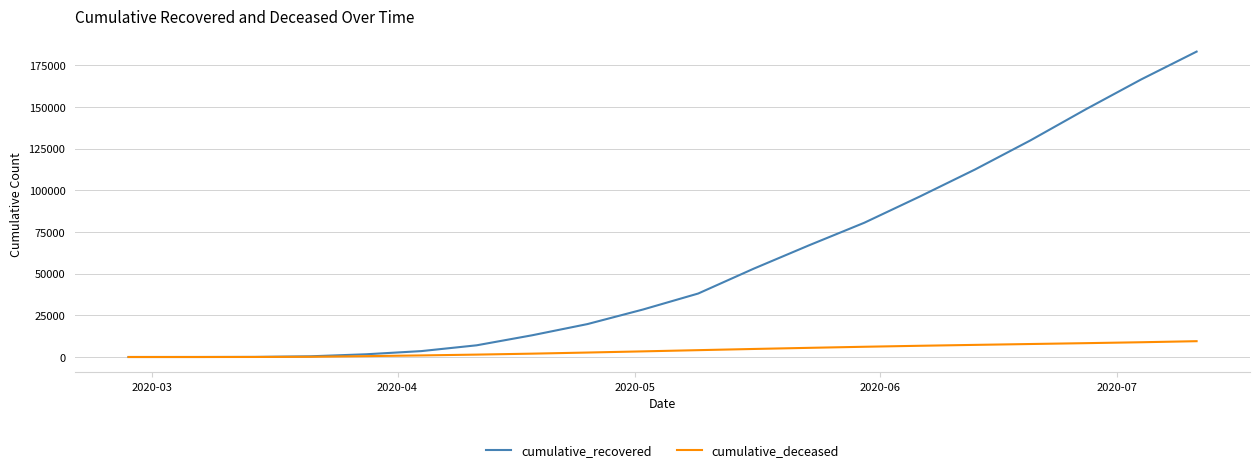

What is the sum of all cumulative_recovered values?

1149920